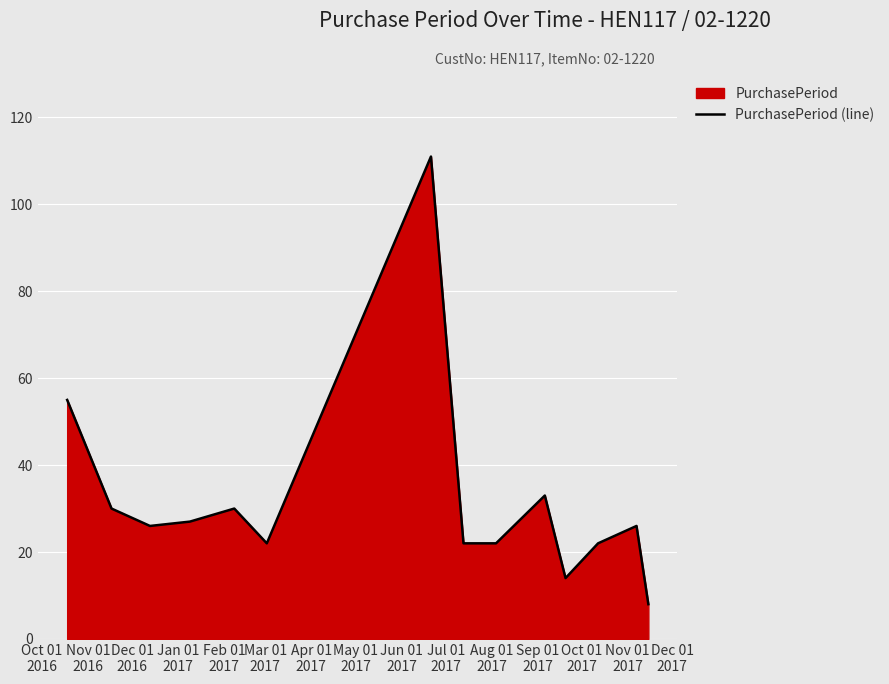

What is the difference between the second highest and minimum values?

47